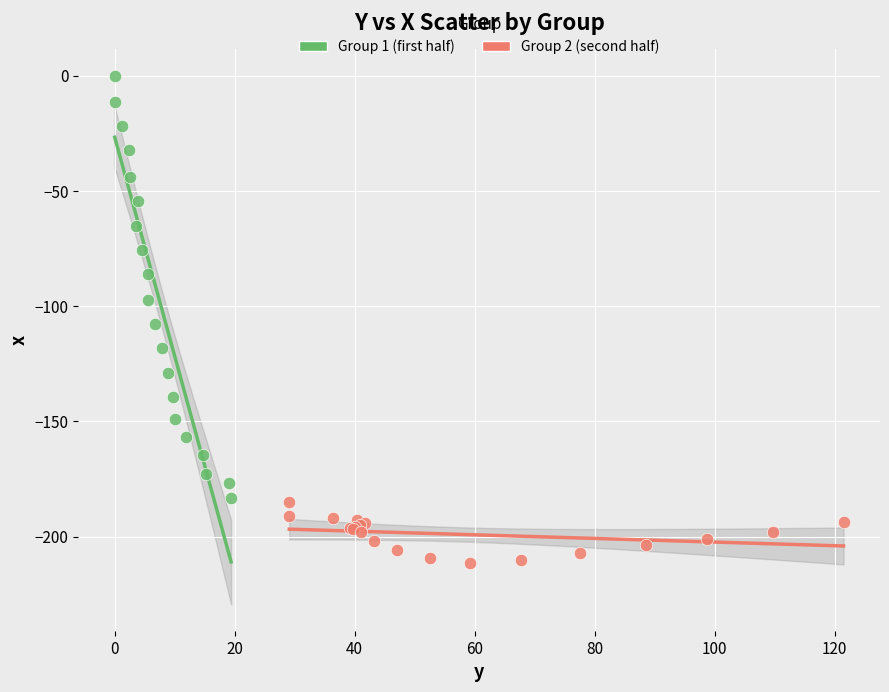

Which series reaches the maximum Y coordinate?

Group 1 (first half)